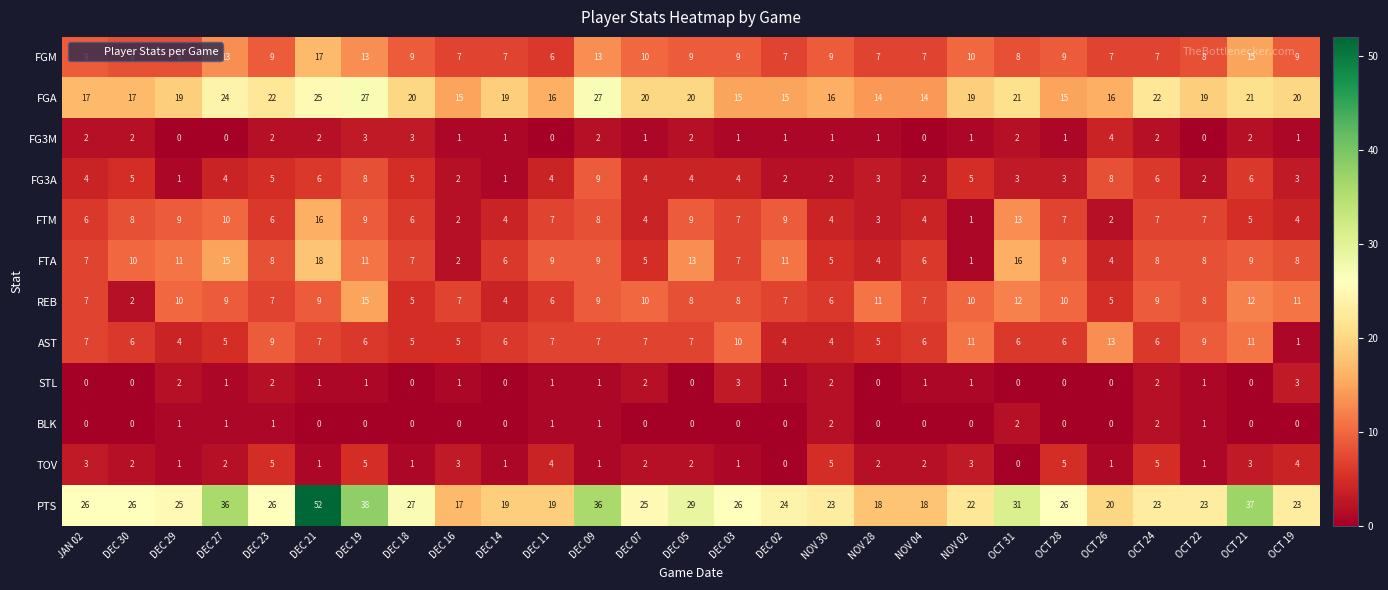

What is the sum of all TOV values?

65